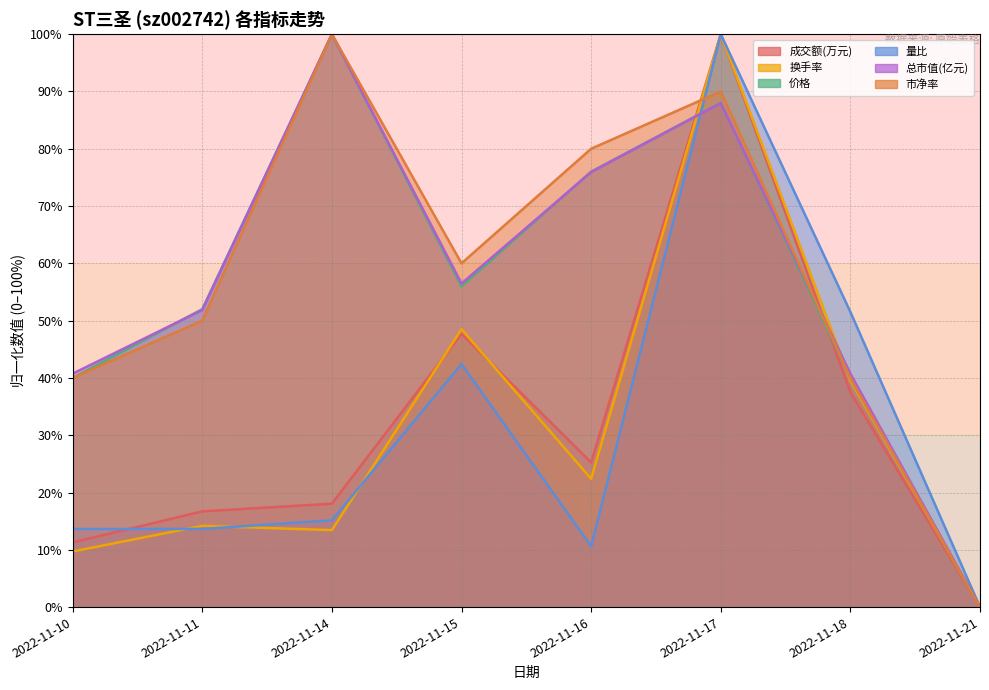

How many lines are shown in the chart?

6